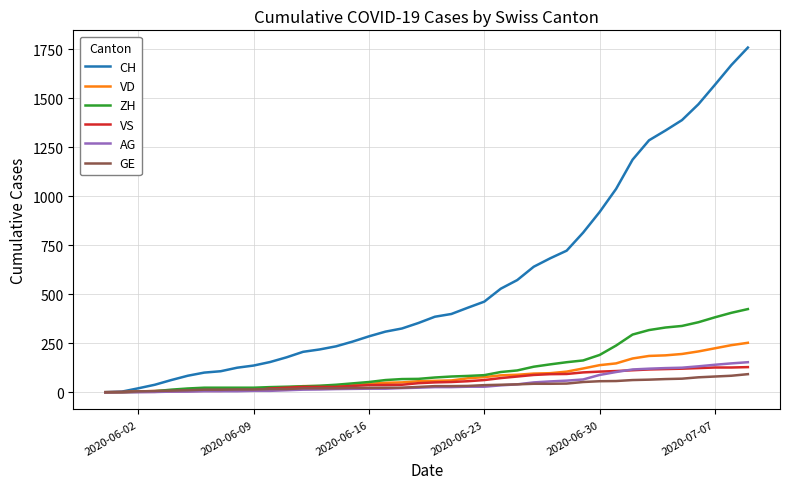

Which series has the largest total across all categories?

CH